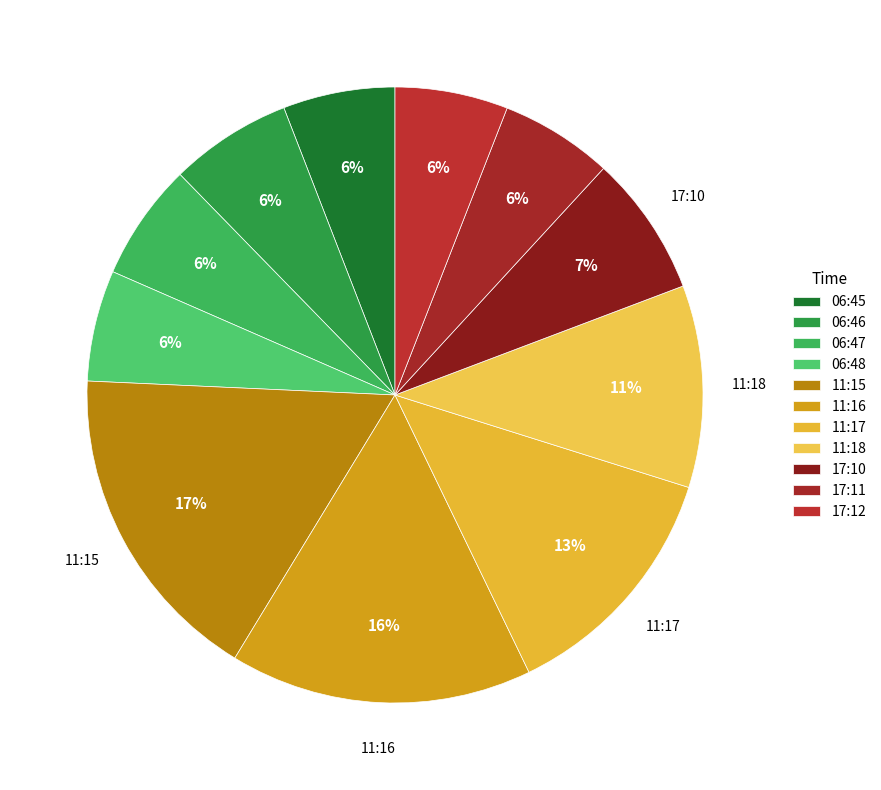

Count the number of slices in the pie.

11